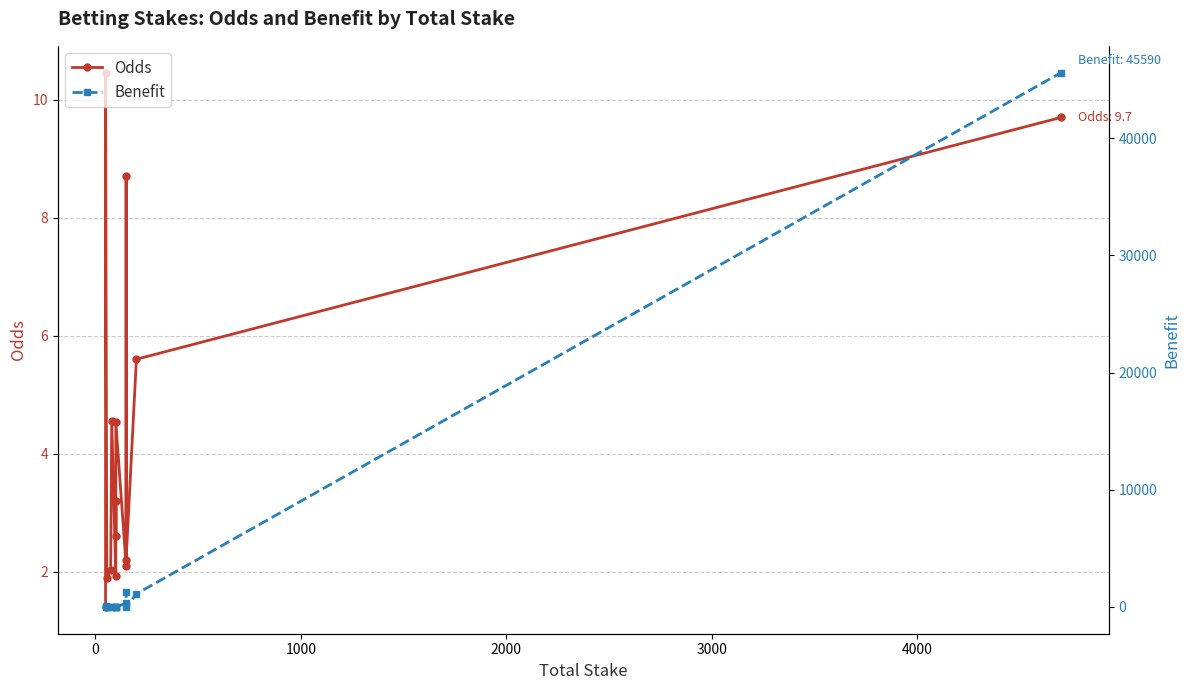

Is it true that Benefit equals 16648.2 at 8?

False